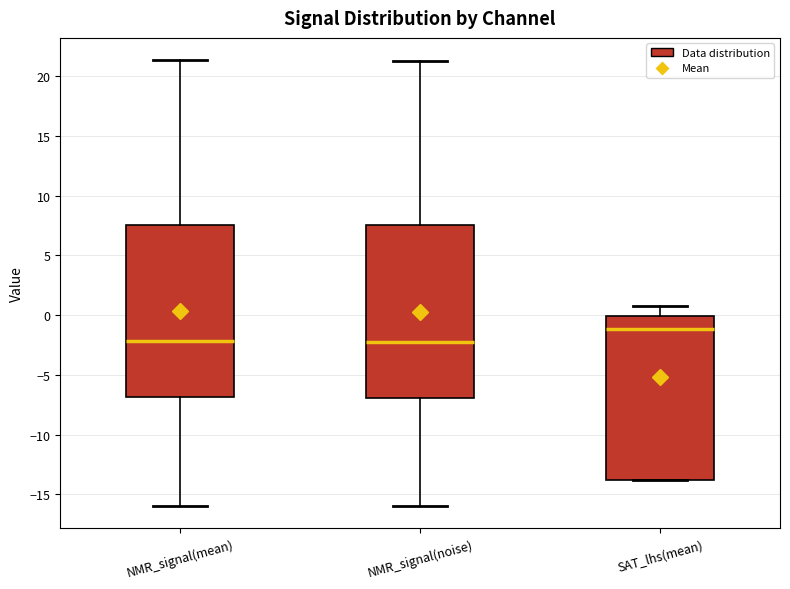

Which box's median line is the highest?

SAT_lhs(mean)